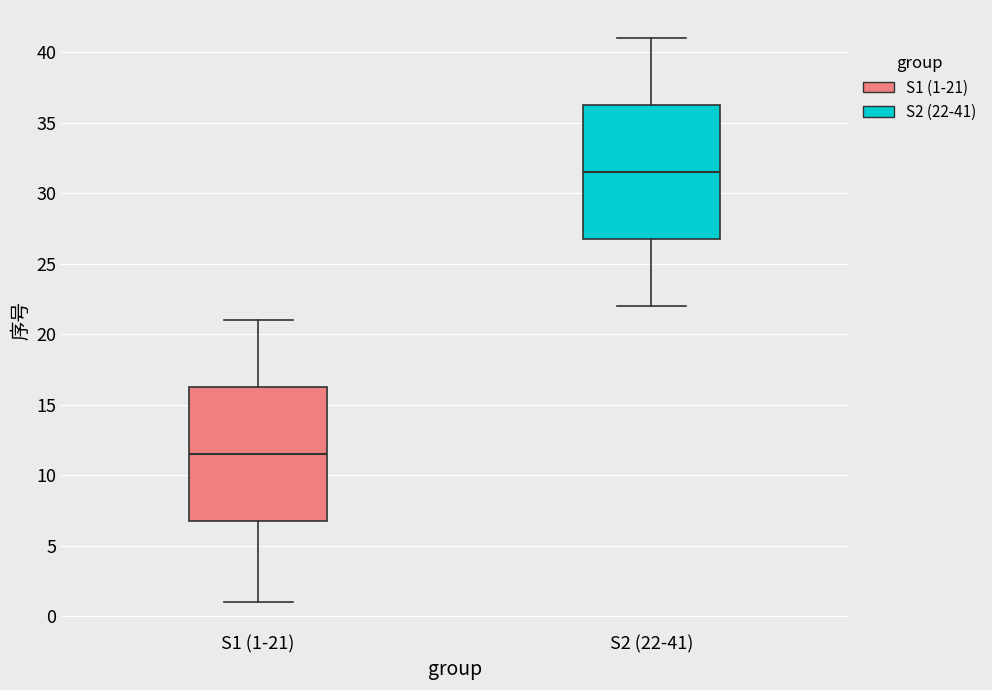

Which box's median line is the lowest?

S1 (1-21)